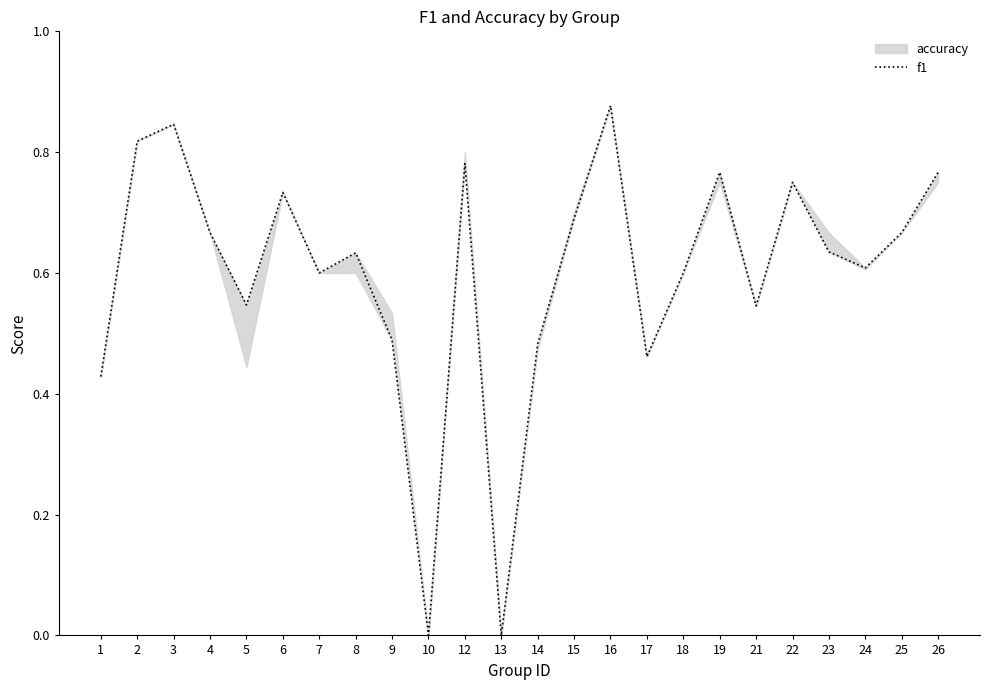

At which category does the chart reach its minimum across all series?

10